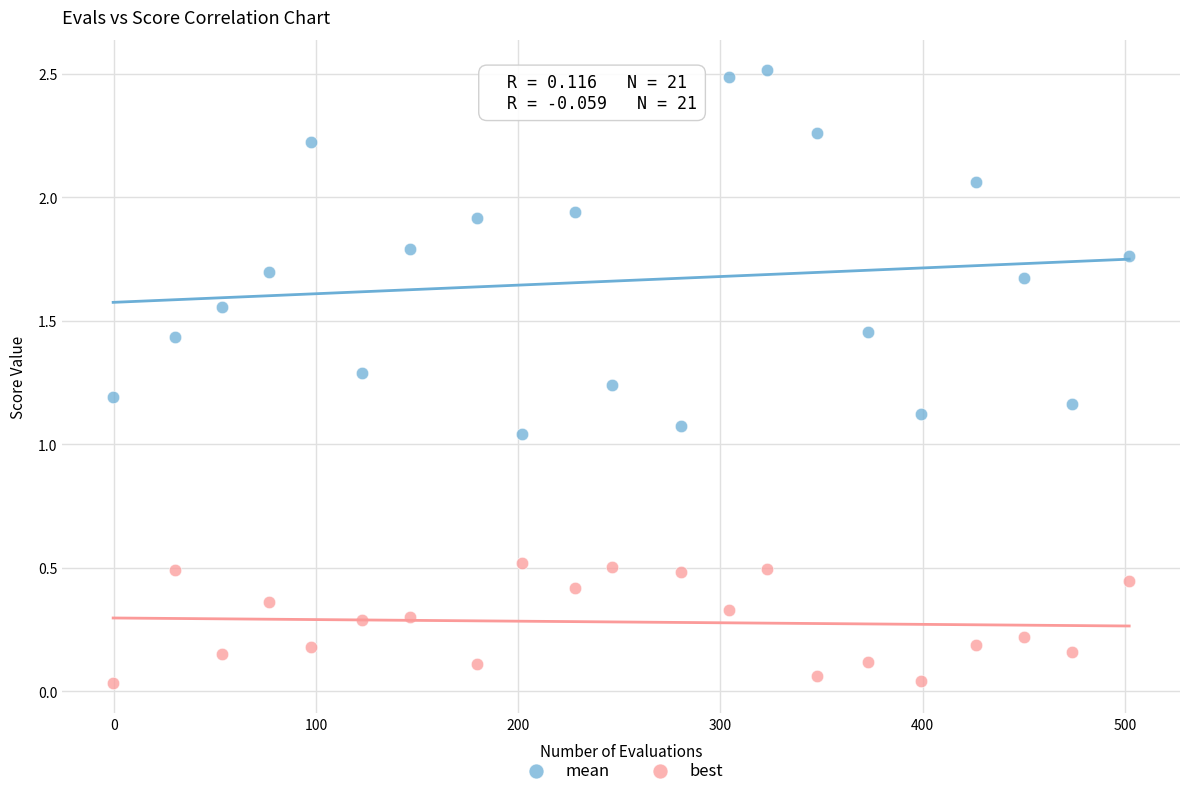

What are all the series names shown in the legend?

mean, best